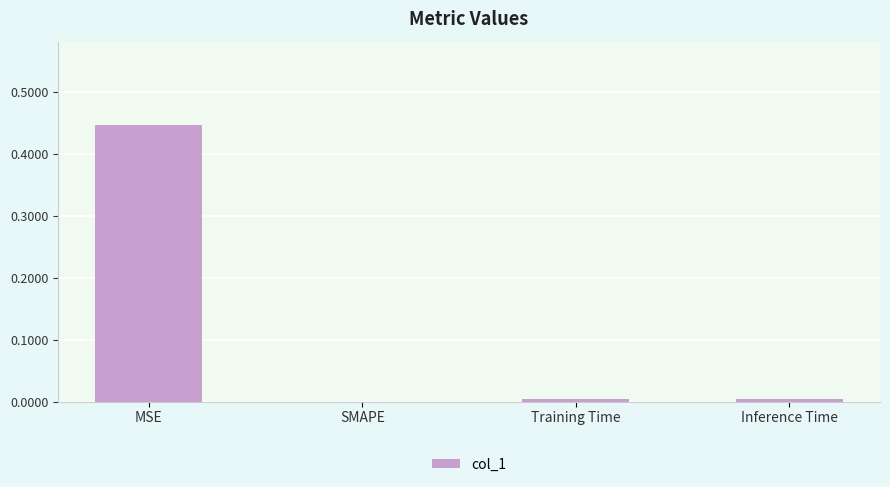

Which label corresponds to the largest value in the chart?

MSE